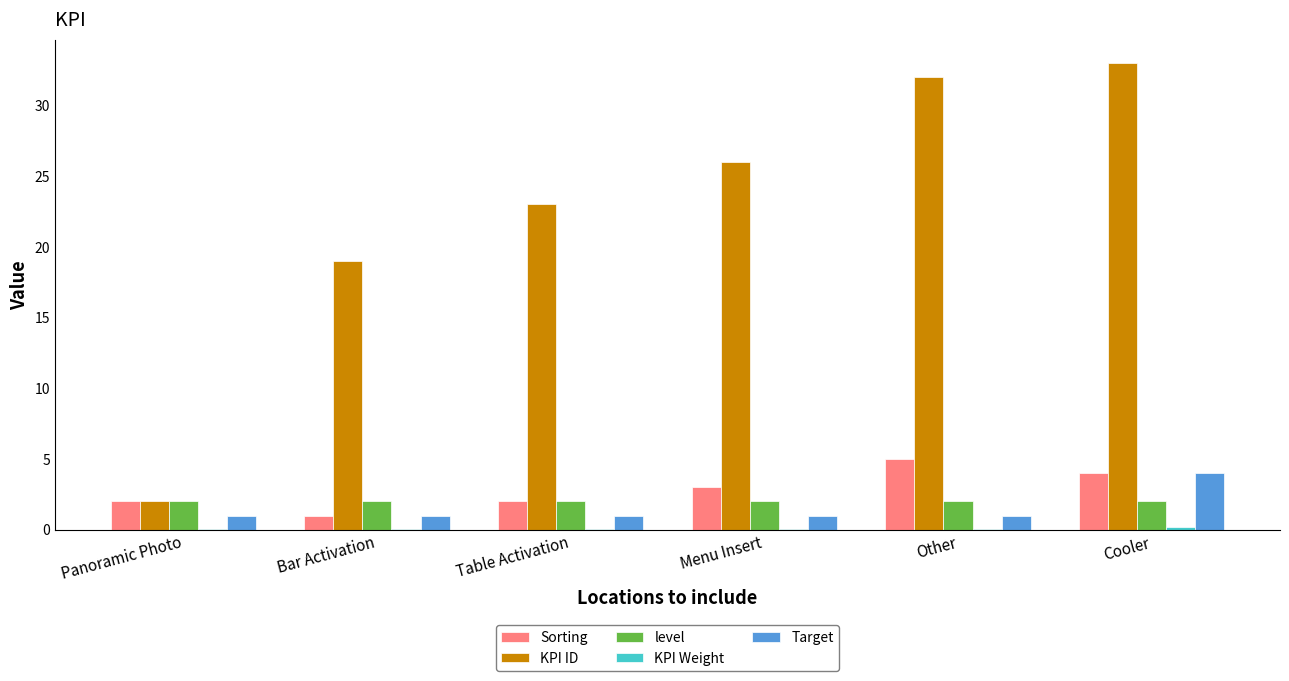

Is the value of KPI ID at Menu Insert greater than the value of level at Other?

Yes